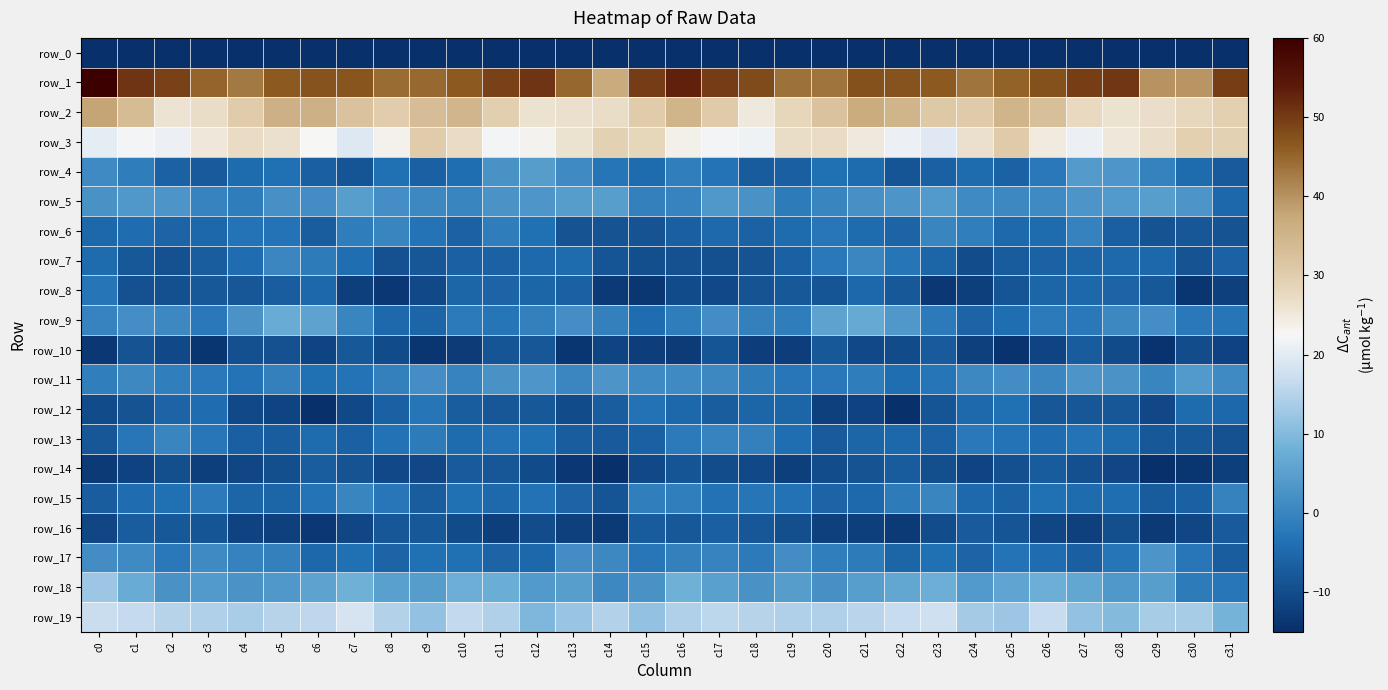

Between c13 and c25, which series saw the biggest shift?

row_2